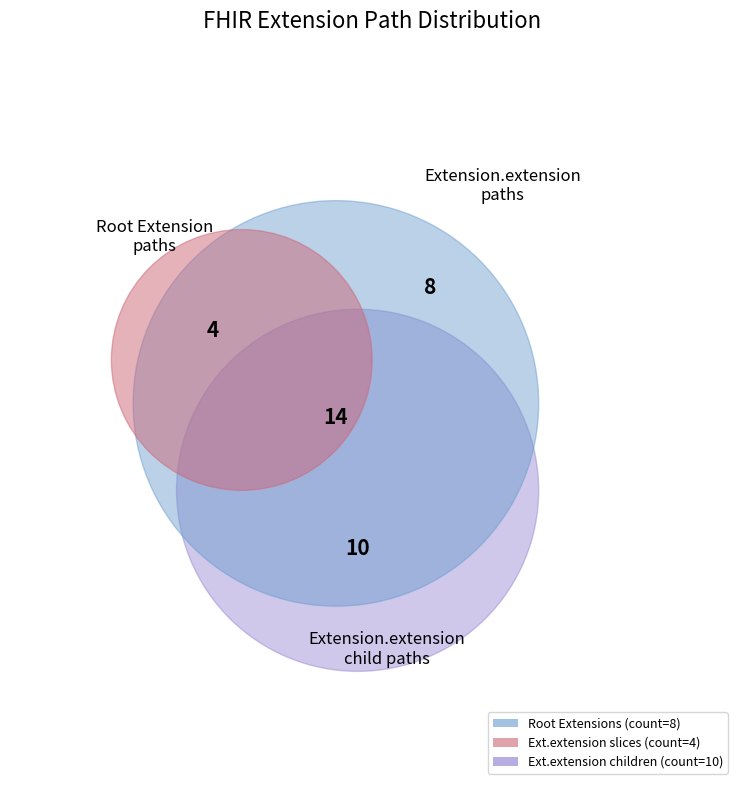

Is there a majority slice in this chart?

No